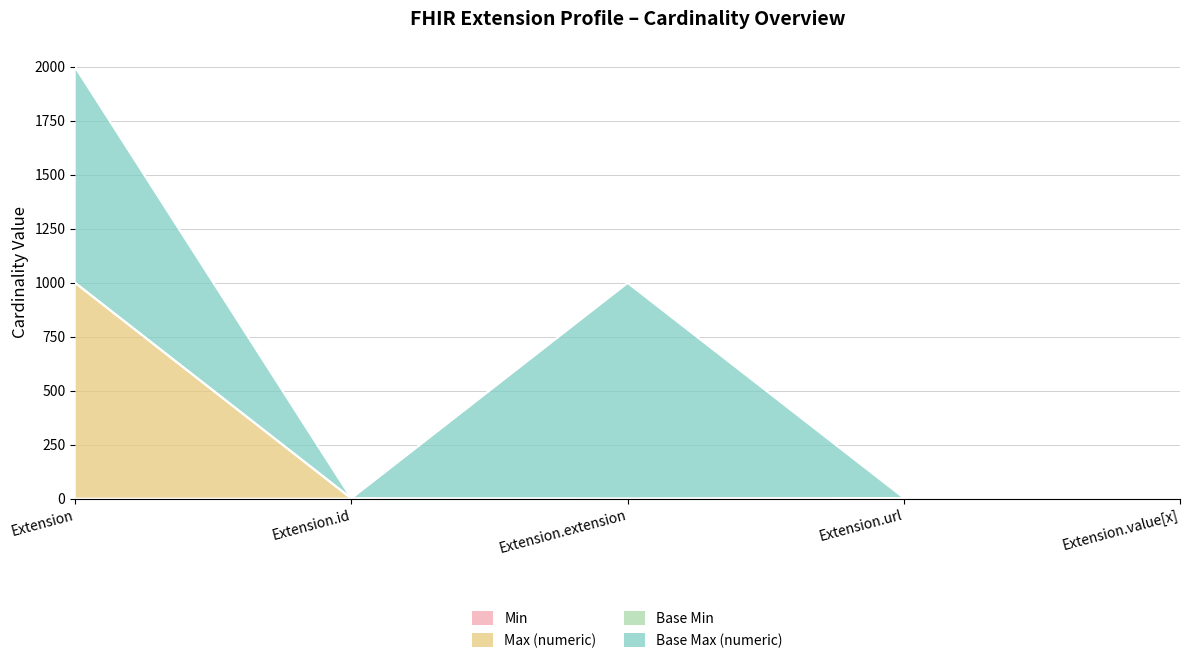

True or false: Min and Max (numeric) cross at least once.

False